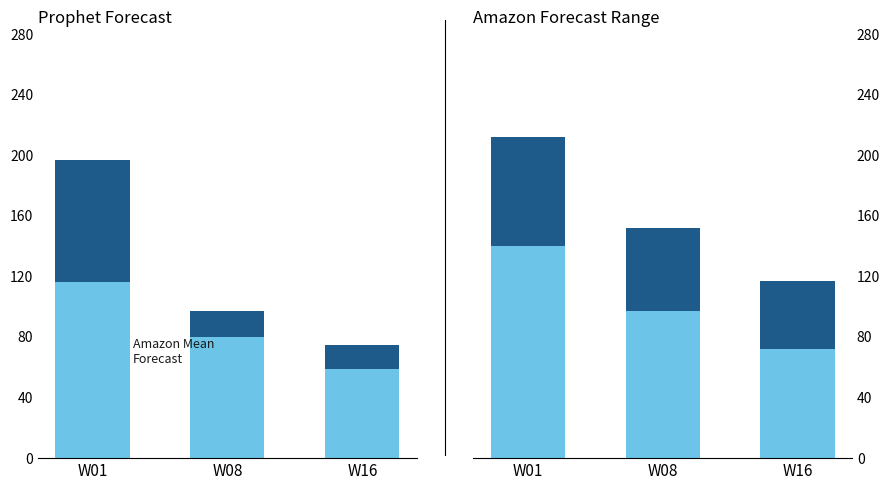

Count the number of categories in the chart.

3